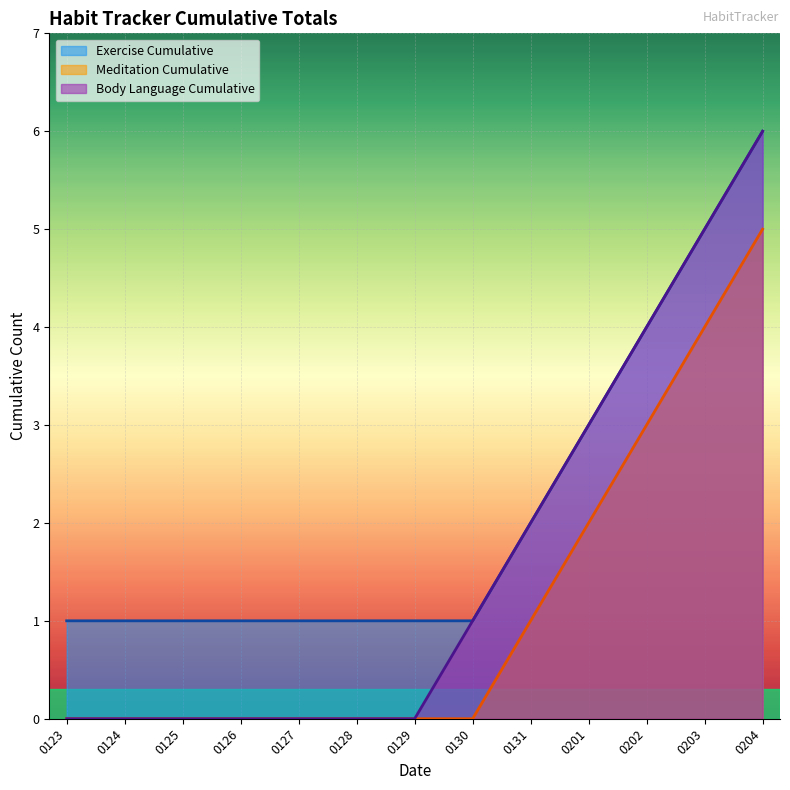

Count the number of categories in the chart.

13